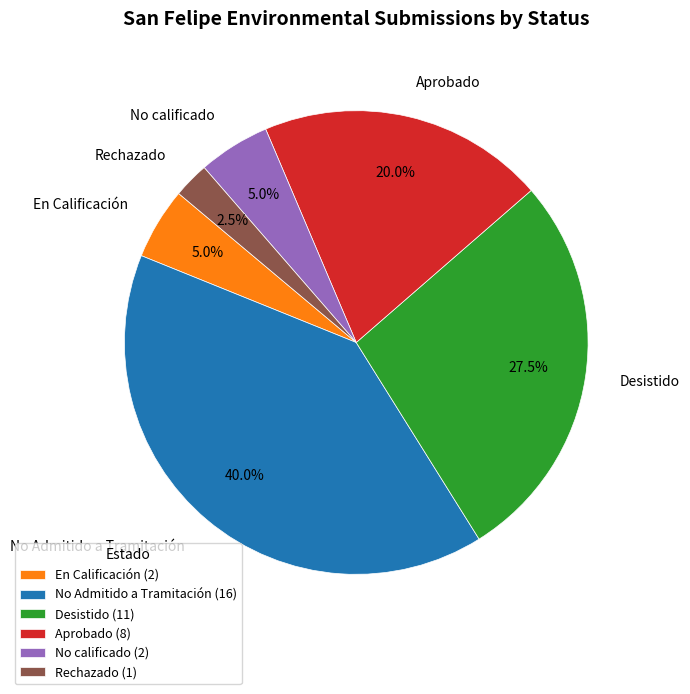

Is there any slice that represents more than half of the pie?

No